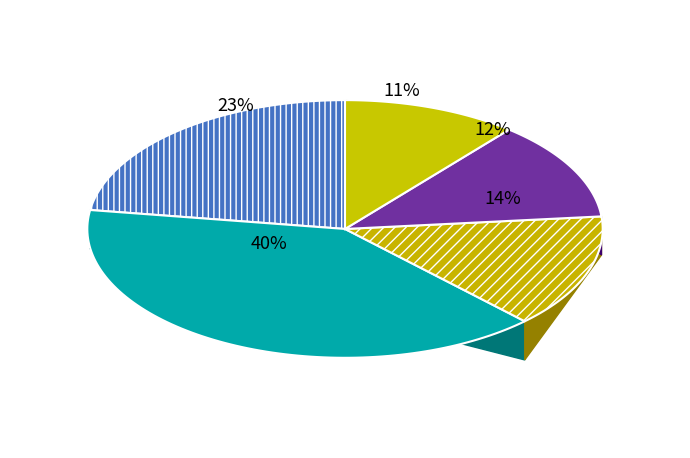

Does any single category account for the majority?

No